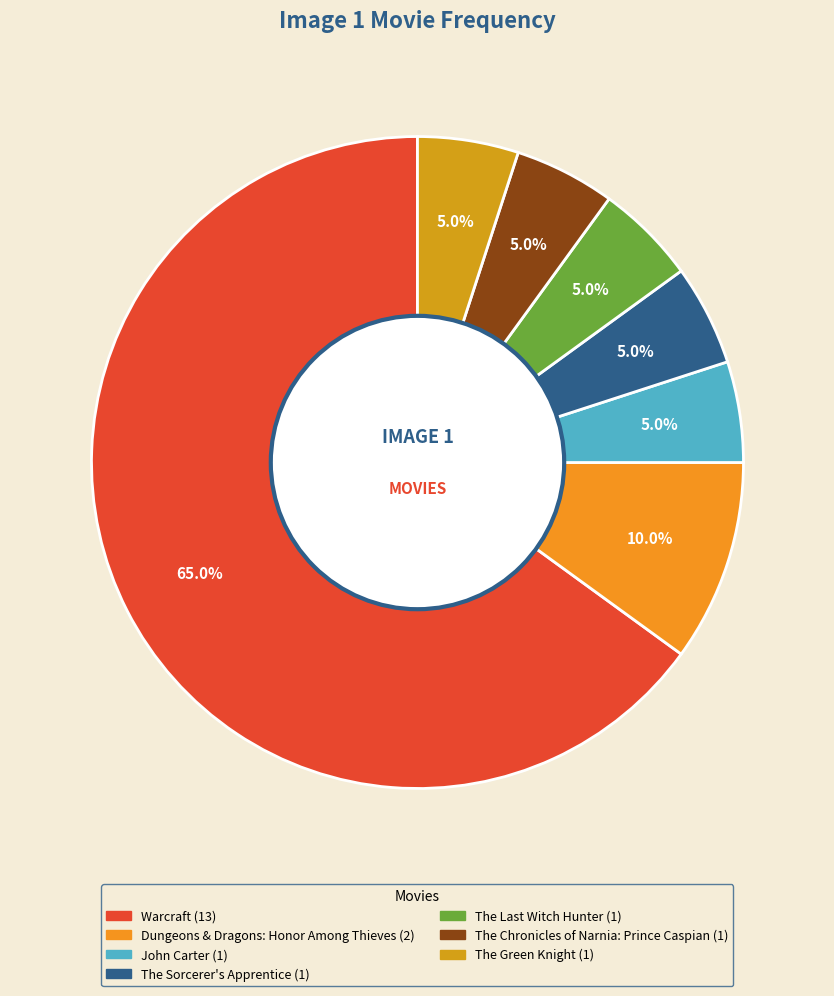

What percentage is the The Sorcerer's Apprentice slice, to the nearest percent?

5%